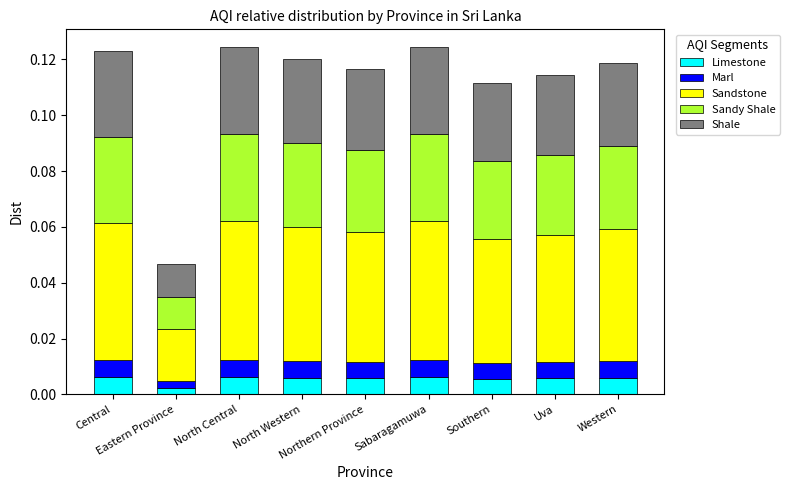

Rank the series at Central from highest to lowest value.

Sandstone, Sandy Shale, Shale, Limestone, Marl